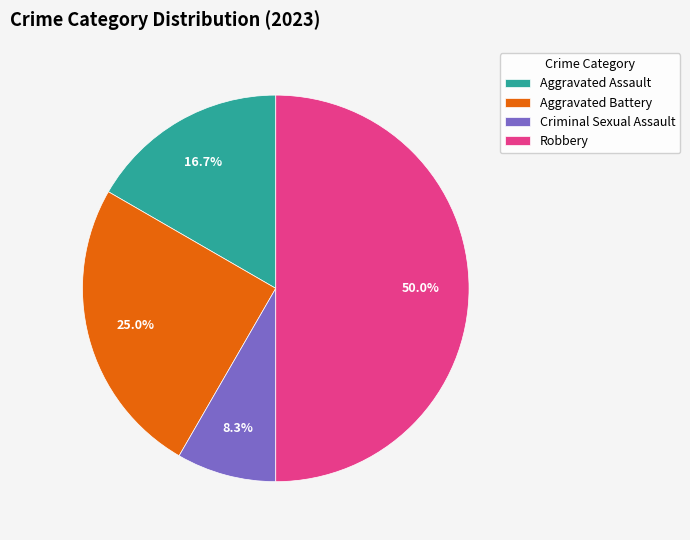

Is it true that Aggravated Battery is 25% of the pie?

True